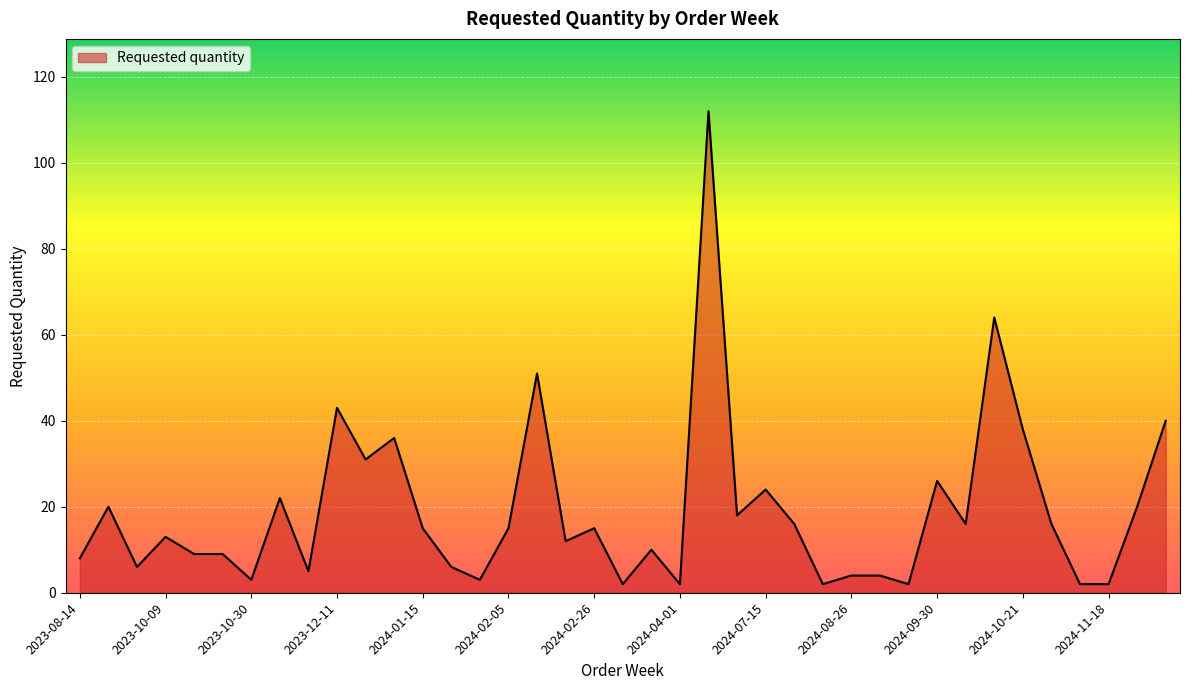

What is the greatest value displayed?

112